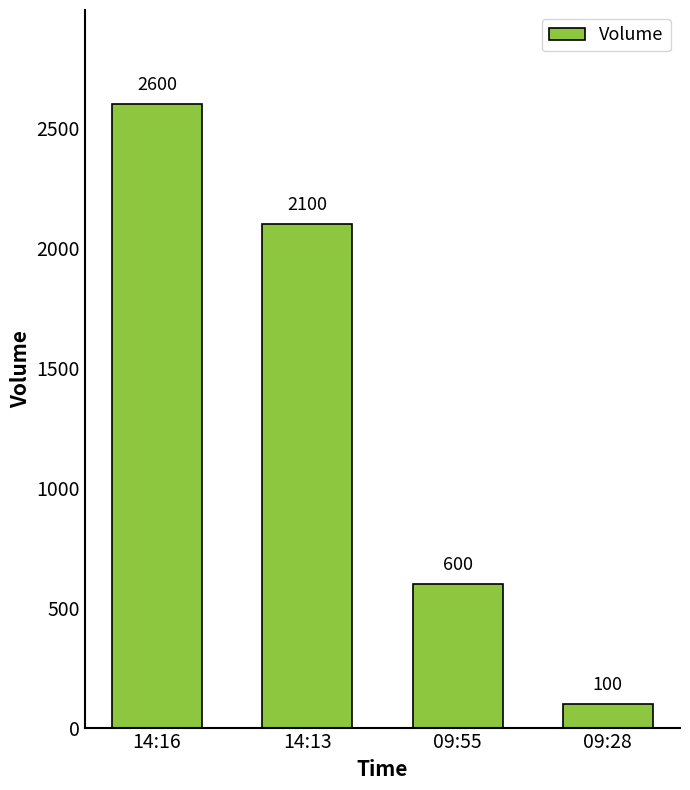

What is the label of the 1st bar from the right?

09:28